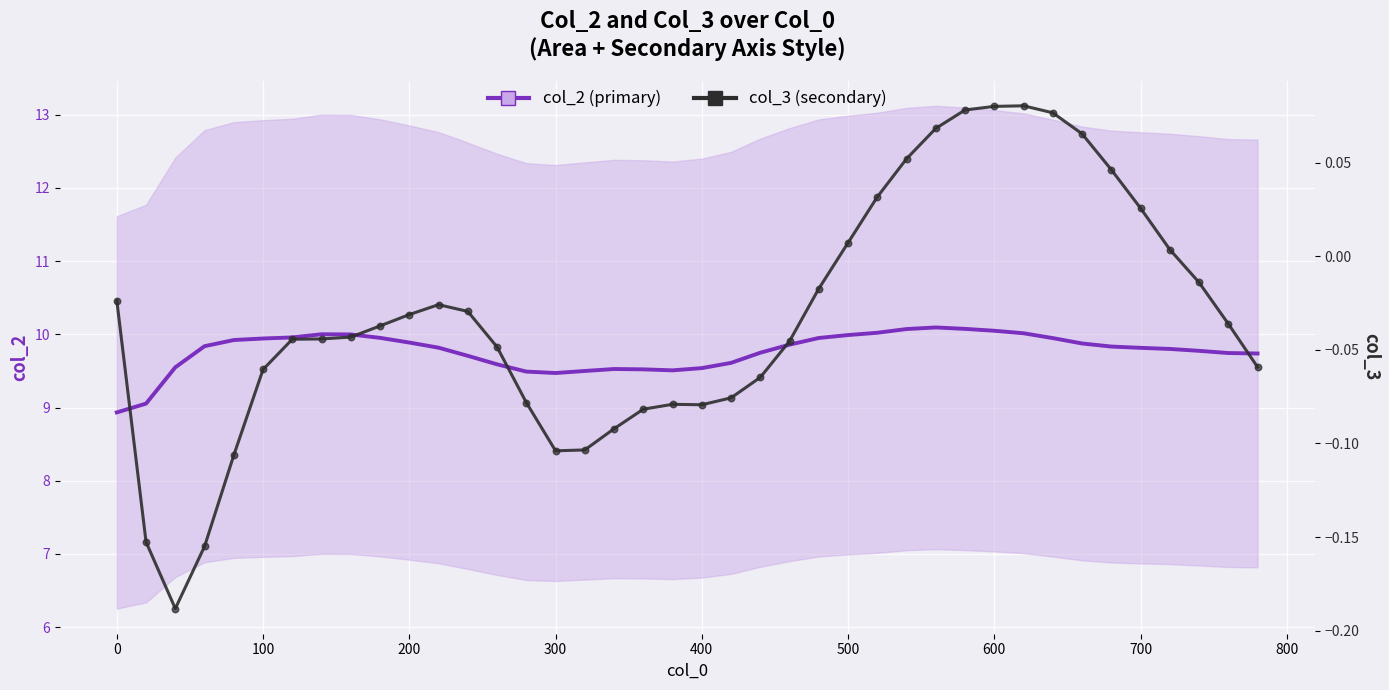

Which series contains the highest Y value?

col_2 (primary)